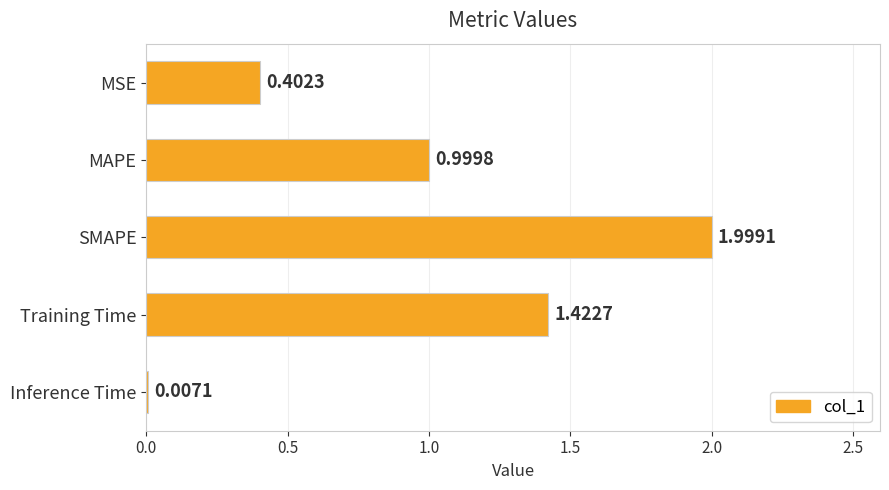

What is the change in value from MSE to Training Time?

+1.0